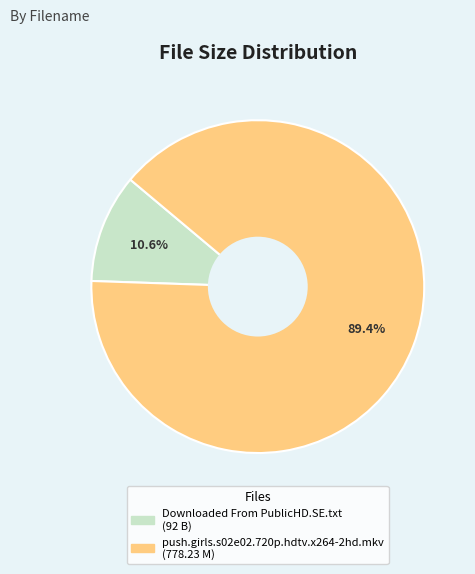

Rank the categories by value from highest to lowest.

push.girls.s02e02.720p.hdtv.x264-2hd.mkv (778.23 M), Downloaded From PublicHD.SE.txt (92 B)